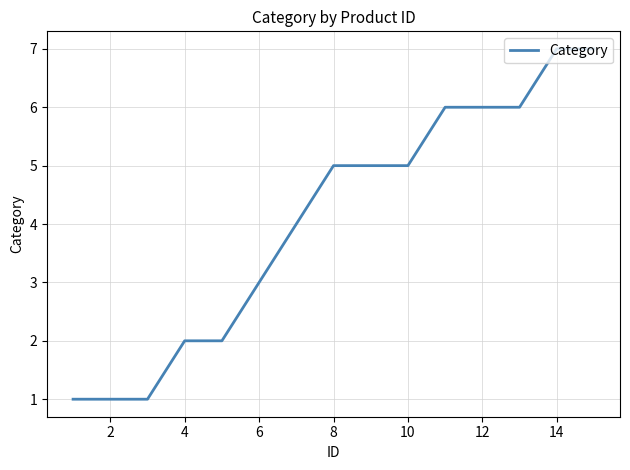

Reading right to left, list all the values displayed in this chart.

7	7	6	6	6	5	5	5	4	3	2	2	1	1	1